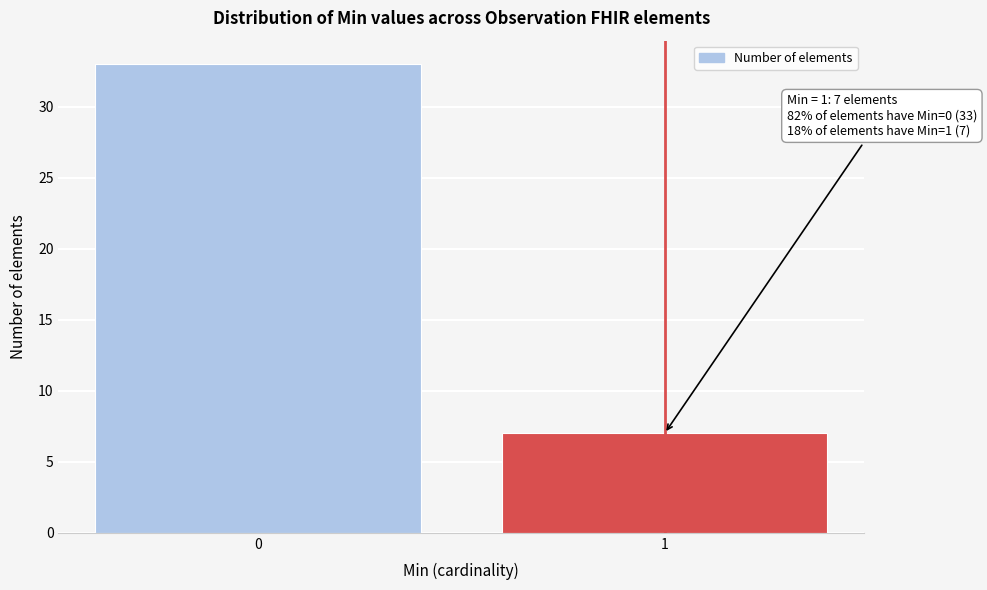

Reading left to right, what are all the values shown in this chart?

0=33	1=7